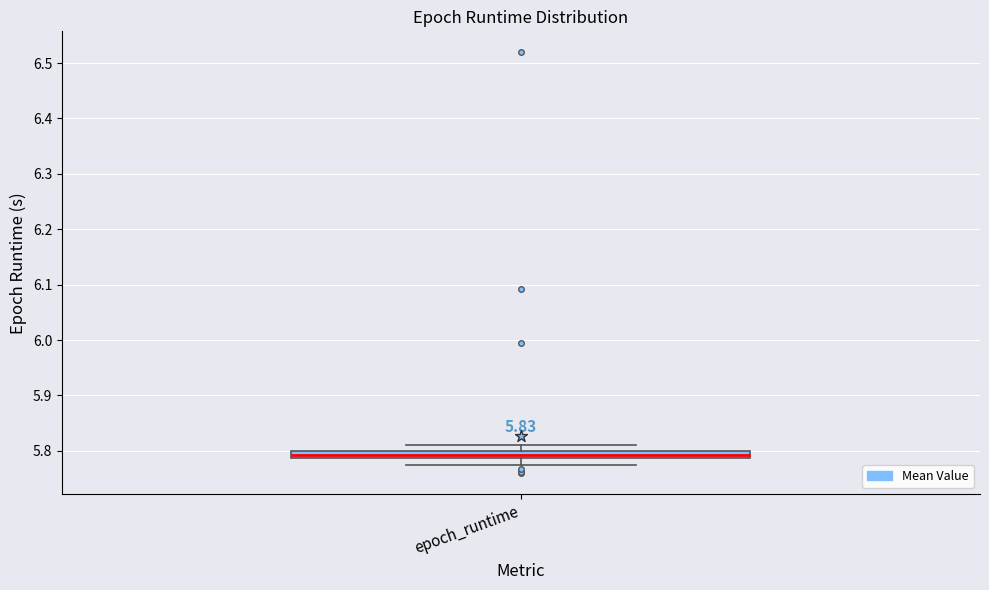

Where does the lower whisker of the box for epoch_runtime end on the y-axis? The values are not printed on the chart, so give them approximately, as read against the axis.

5.77